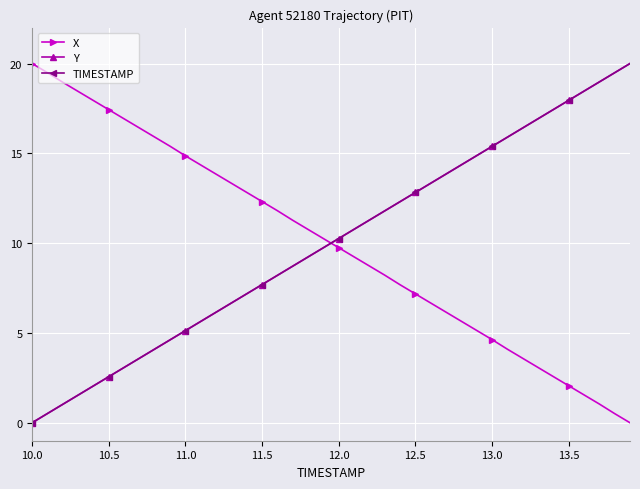

List the series in order of their overall mean, highest first.

X, Y, TIMESTAMP